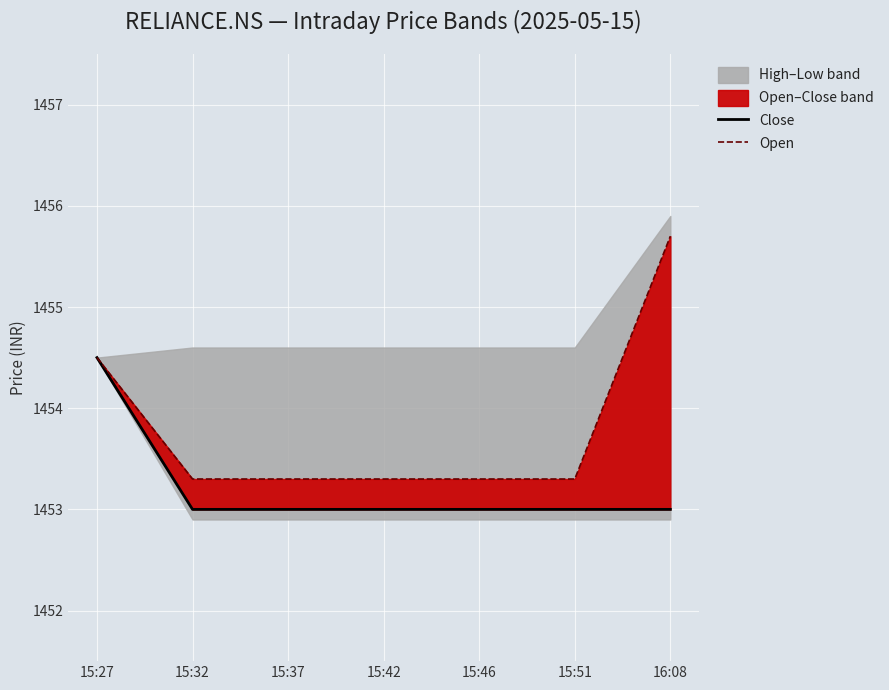

Is the value of Close at 15:46 greater than the value of Open at 16:08?

No